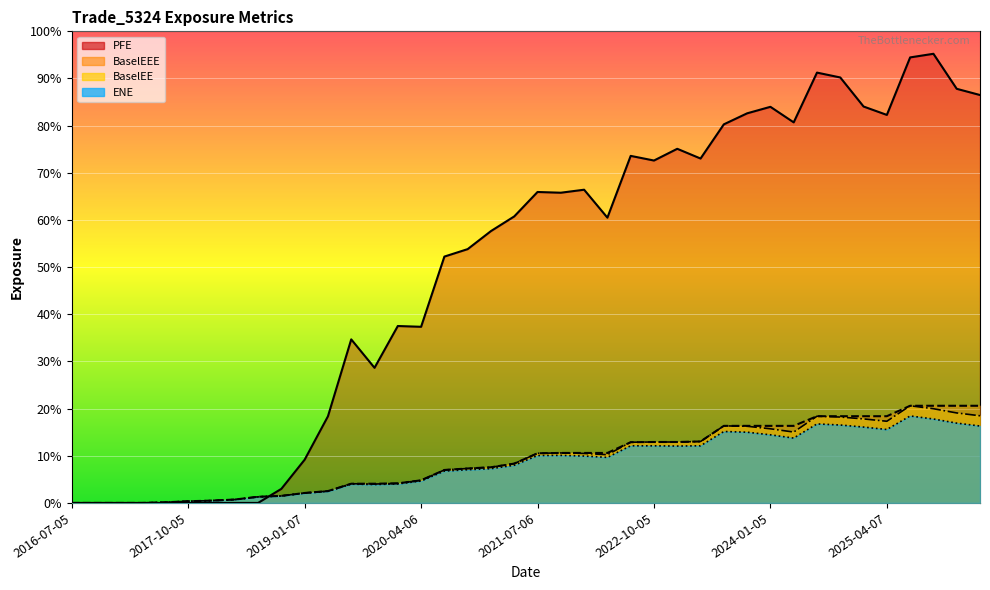

True or false: ENE and BaselEE cross at least once.

False